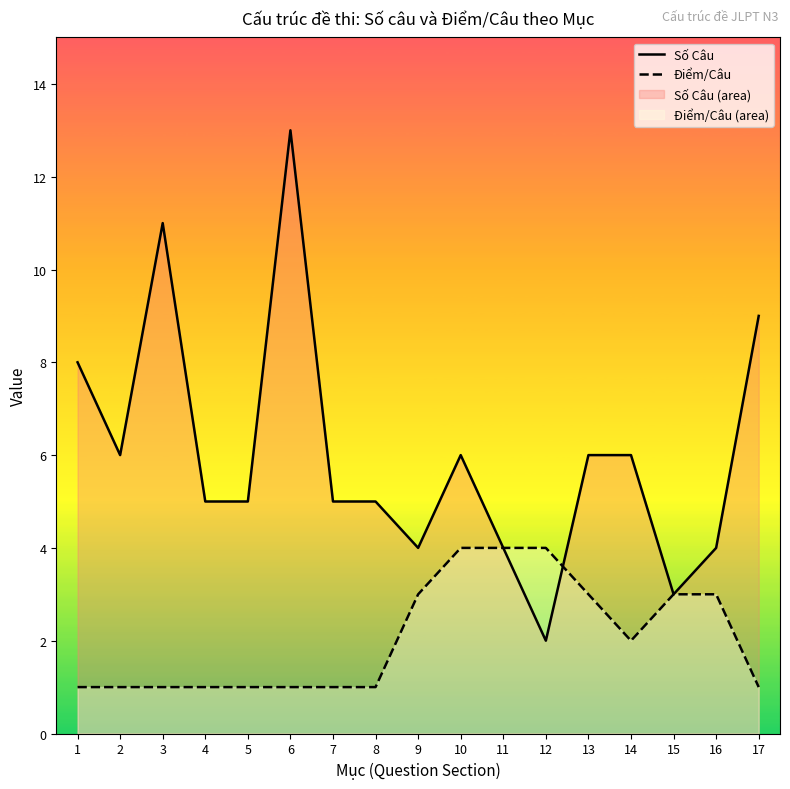

List the series in order of their peak value, highest first.

Số Câu, Điểm/Câu